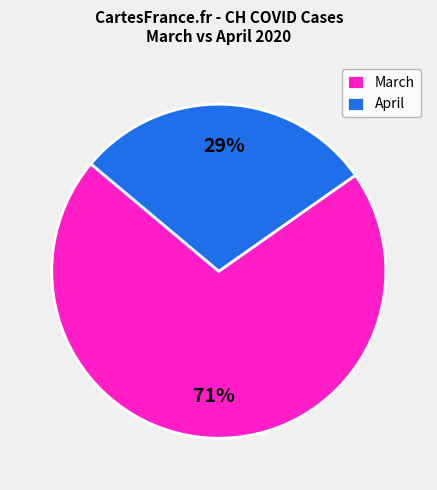

True or false: April accounts for 29% of the total.

True